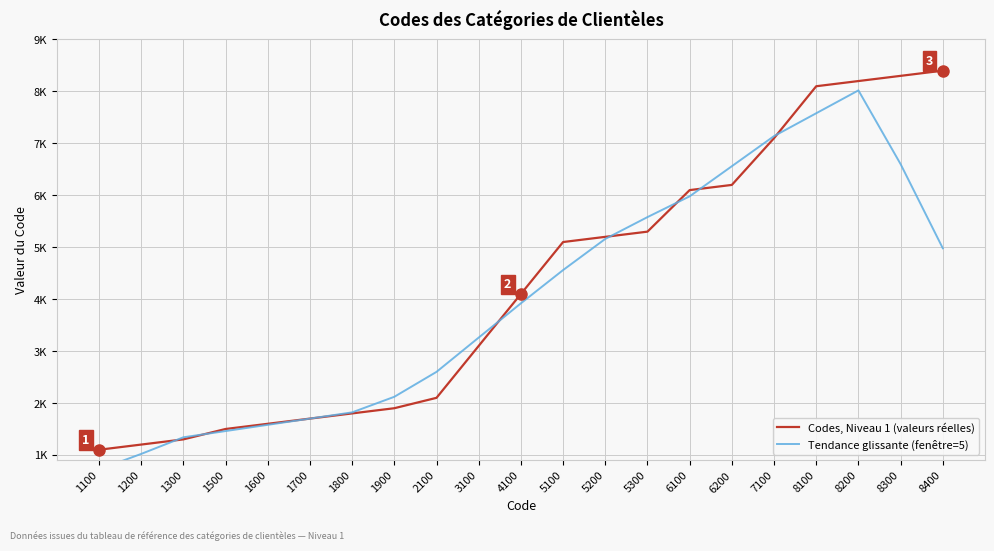

What is the total value across all series at 7100?

14240